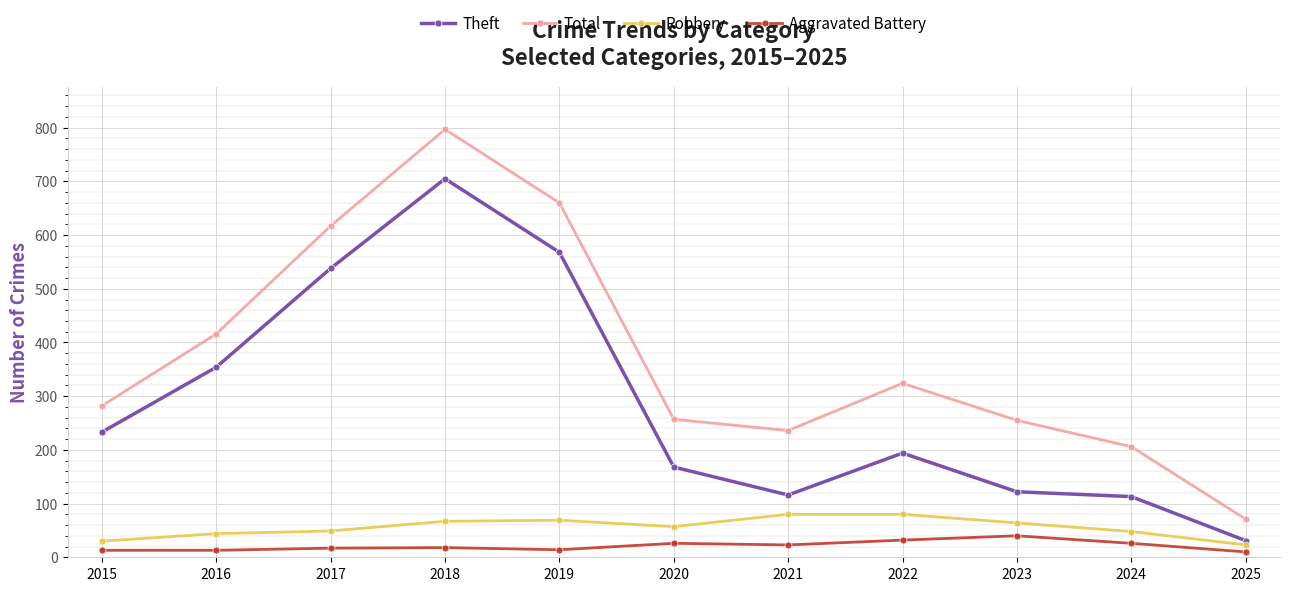

How many categories are shown in the chart?

11